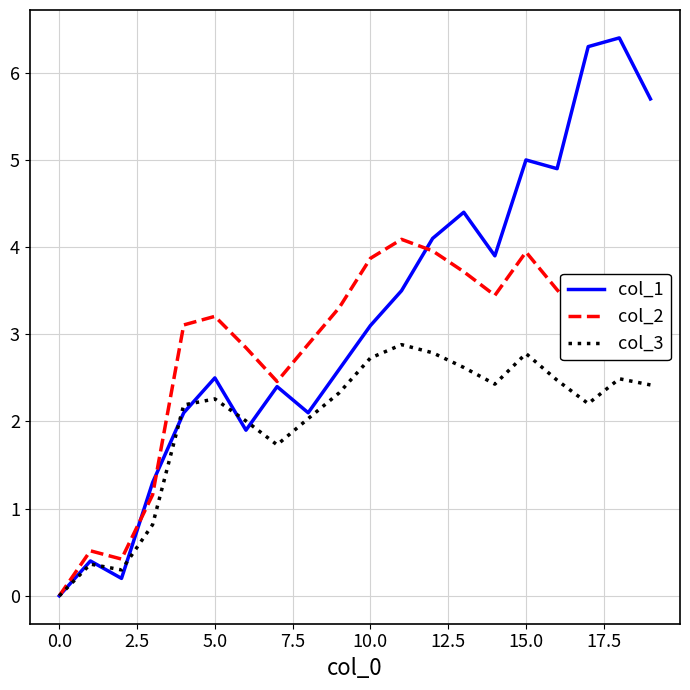

Rank the series by their maximum value, from highest to lowest.

col_1, col_2, col_3